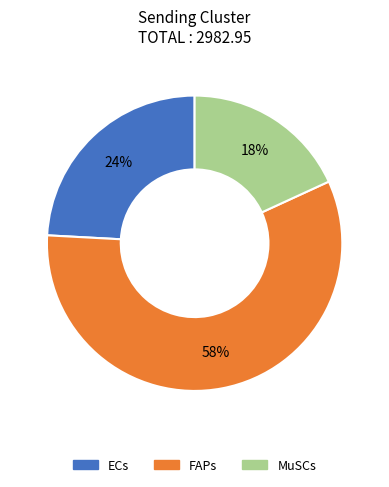

Approximately how many times larger is the value at ECs compared to MuSCs?

1.3